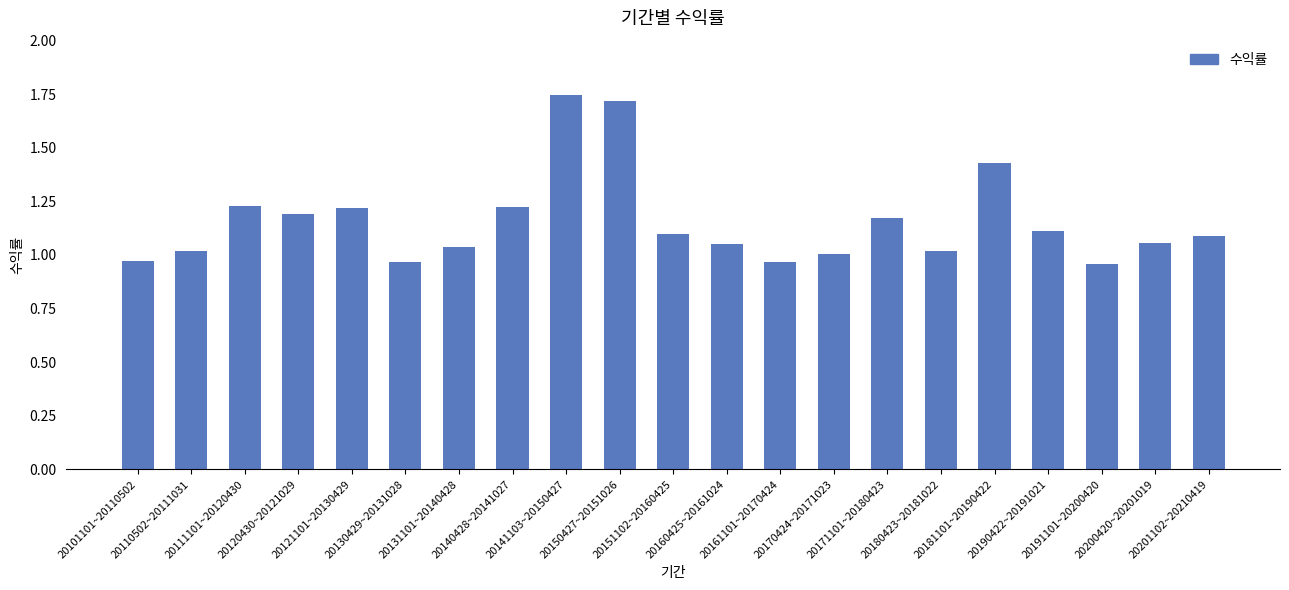

Where does the data first go above 1?

20110502~20111031